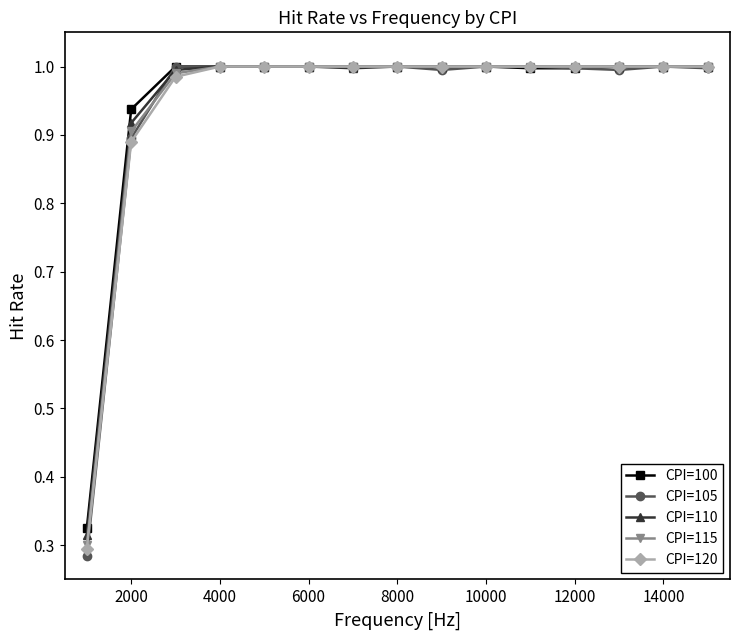

At how many categories does at least one series exceed 0?

15